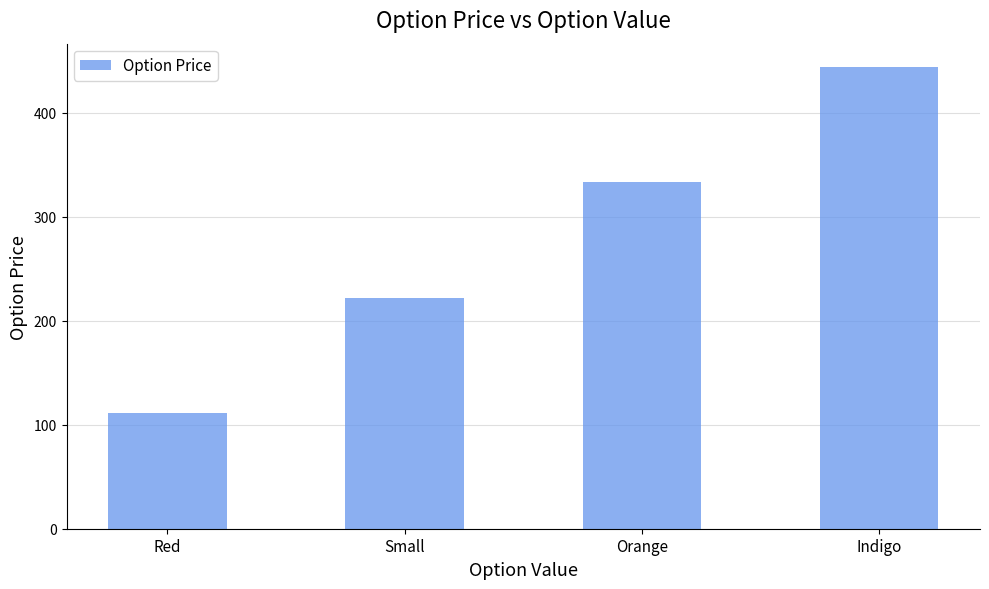

What is the value of the 3rd bar from the left?

333